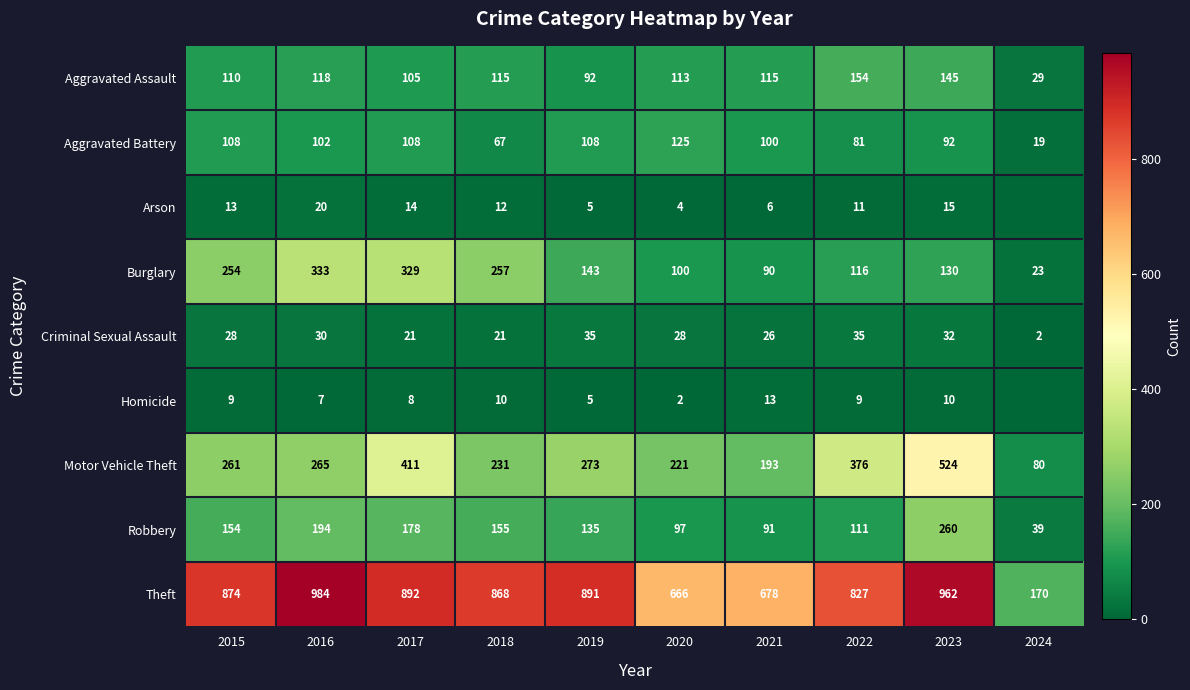

The Homicide series shows 9 at 2022. True or false?

True